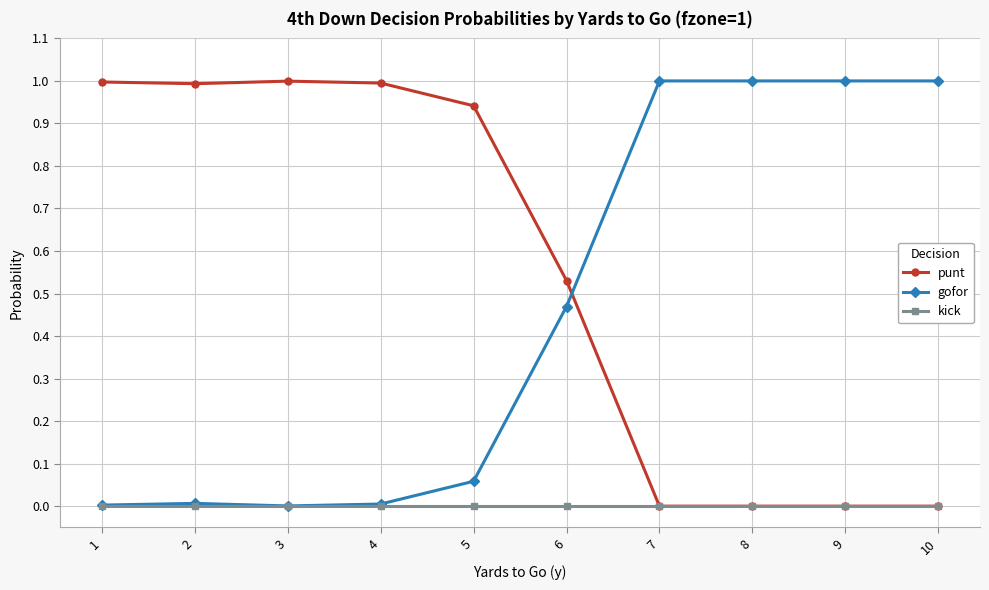

List the series in order of their overall mean, lowest first.

kick, gofor, punt